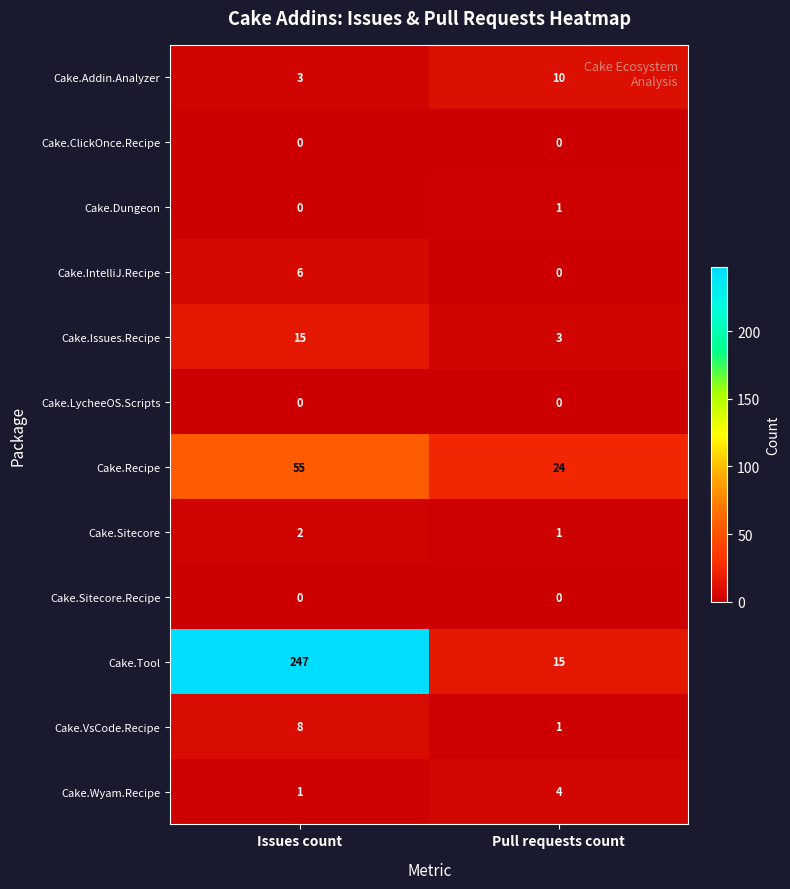

True or false: Cake.Recipe has a value of 55 at Issues count.

True